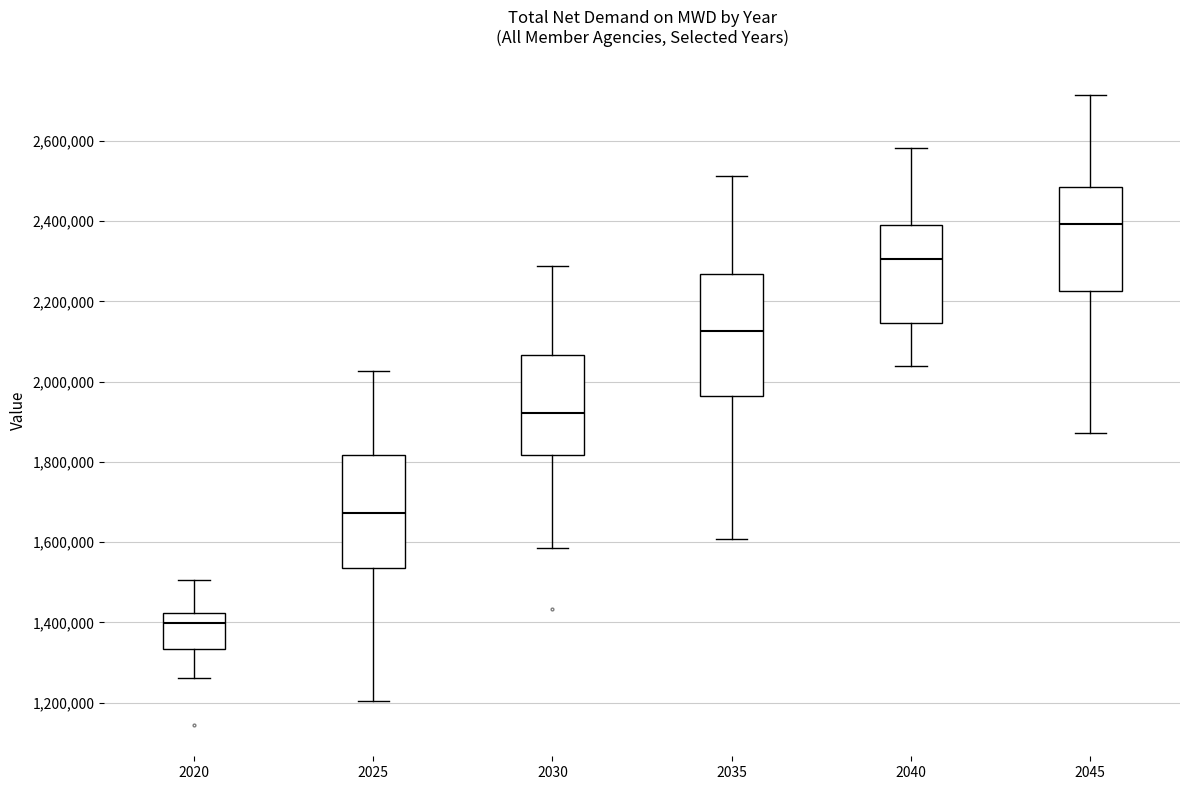

Comparing the boxes themselves (not the whiskers), which one is the tallest?

2035